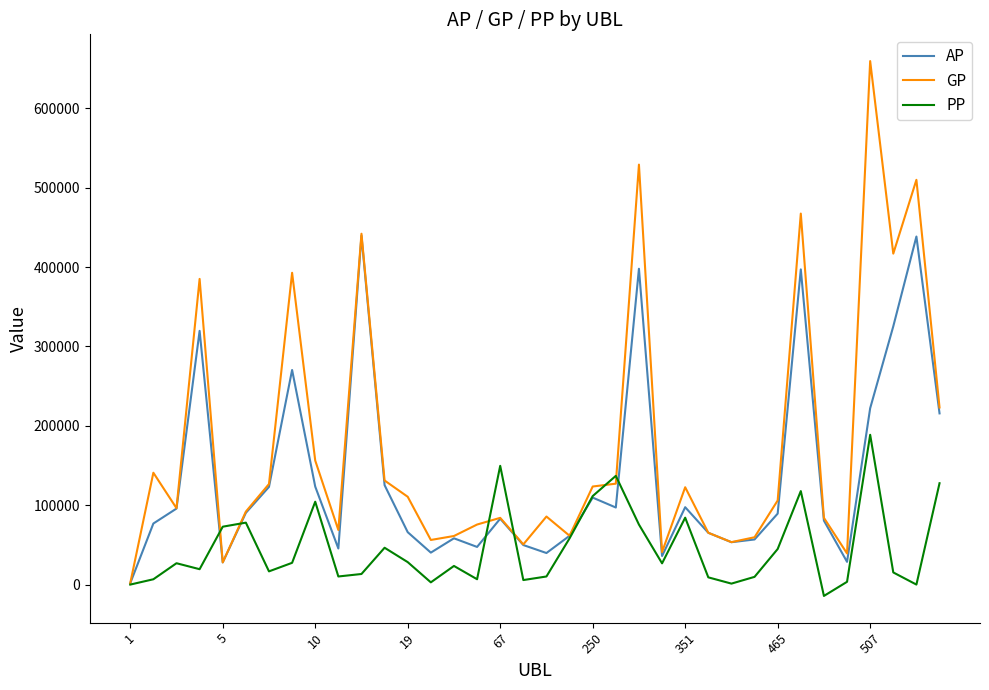

Which series has the largest range (max minus min)?

GP